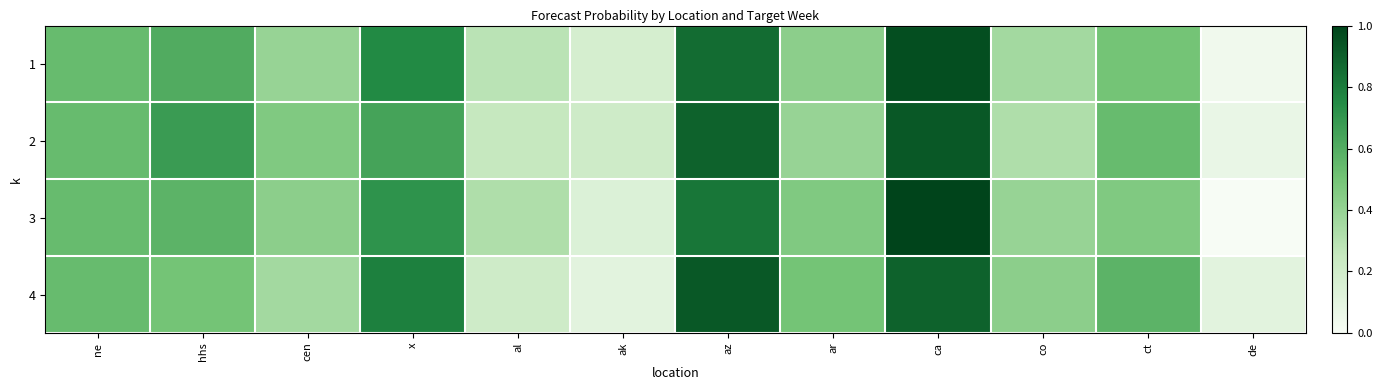

Reading left to right, list all the values displayed in this chart.

1: ne=0.5	hhs=0.6	cen=0.4	x=0.8	al=0.3	ak=0.2	az=0.9	ar=0.4	ca=1.0	co=0.4	ct=0.5	de=0.0
2: ne=0.5	hhs=0.7	cen=0.5	x=0.6	al=0.2	ak=0.2	az=0.9	ar=0.4	ca=0.9	co=0.3	ct=0.5	de=0.1
3: ne=0.5	hhs=0.6	cen=0.4	x=0.7	al=0.3	ak=0.1	az=0.8	ar=0.5	ca=1.0	co=0.4	ct=0.5	de=0.0
4: ne=0.5	hhs=0.5	cen=0.4	x=0.8	al=0.2	ak=0.1	az=0.9	ar=0.5	ca=0.9	co=0.4	ct=0.6	de=0.1